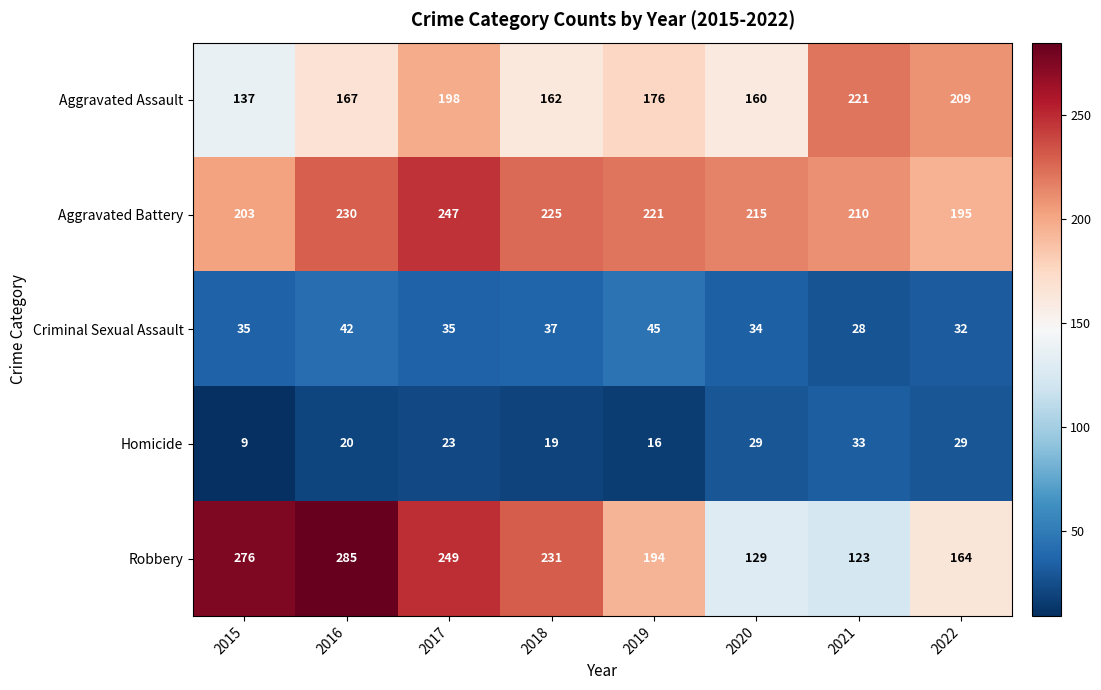

Which category has the lowest value across all series?

2015